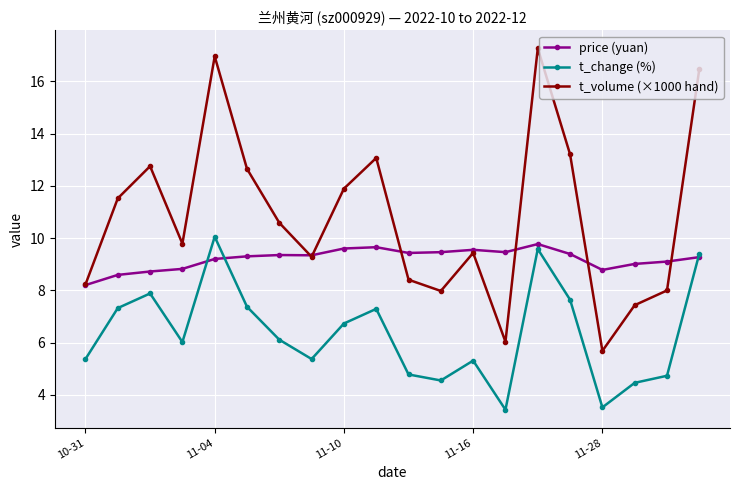

Which series has the largest total across all categories?

t_volume (×1000 hand)